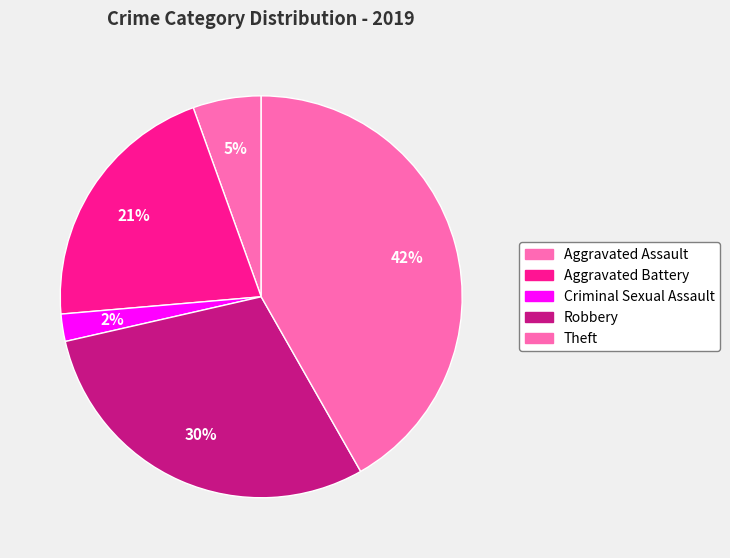

Which has a higher value, Criminal Sexual Assault or Robbery?

Robbery